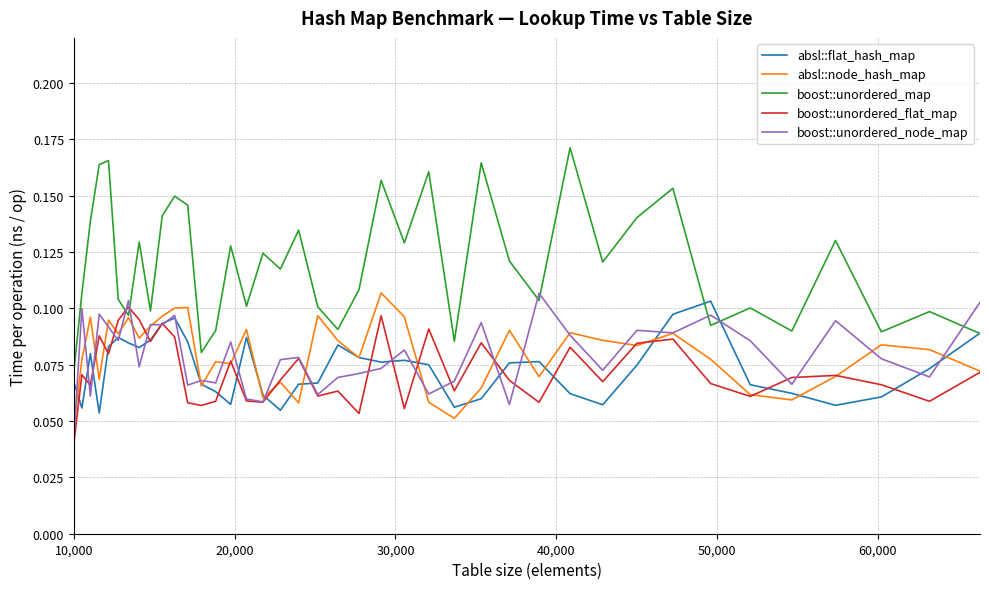

Which series has the largest total across all categories?

boost::unordered_map